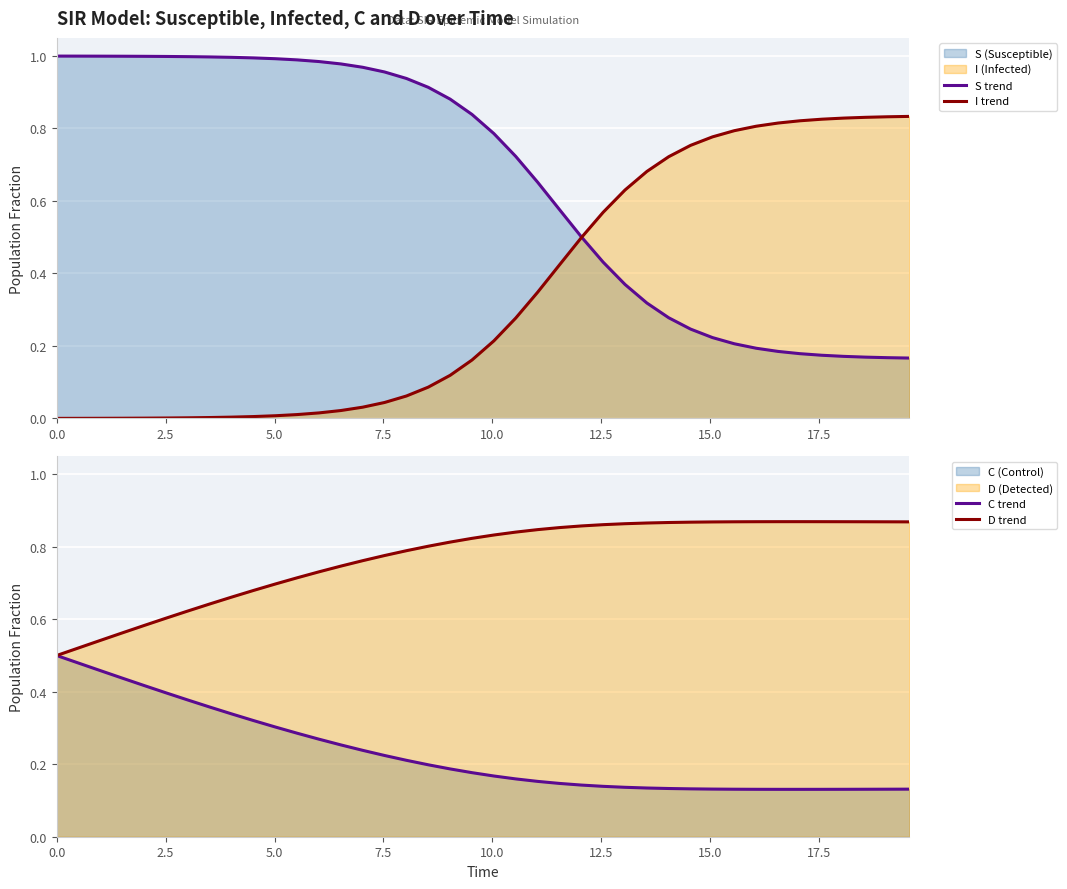

How many distinct data groups are displayed?

4